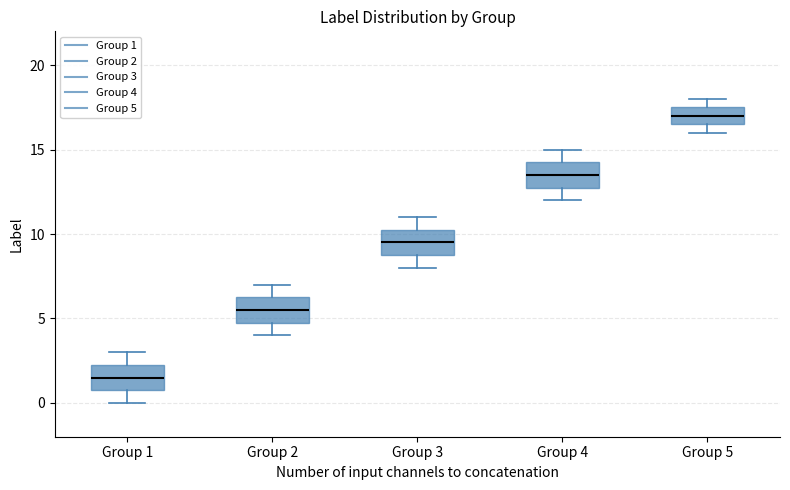

Reading left to right, transcribe this box plot: for each box, give where its median line is, the range the box spans, and where its two whiskers end, as read against the y-axis. The values are not printed on the chart, so give them approximately, as read against the axis.

Group 1: median 1.5, box 1.0 to 2.5, whiskers 0.0 to 3.0
Group 2: median 5.5, box 5.0 to 6.5, whiskers 4.0 to 7.0
Group 3: median 9.5, box 9.0 to 10.5, whiskers 8.0 to 11.0
Group 4: median 13.5, box 13.0 to 14.5, whiskers 12.0 to 15.0
Group 5: median 17.0, box 16.5 to 17.5, whiskers 16.0 to 18.0